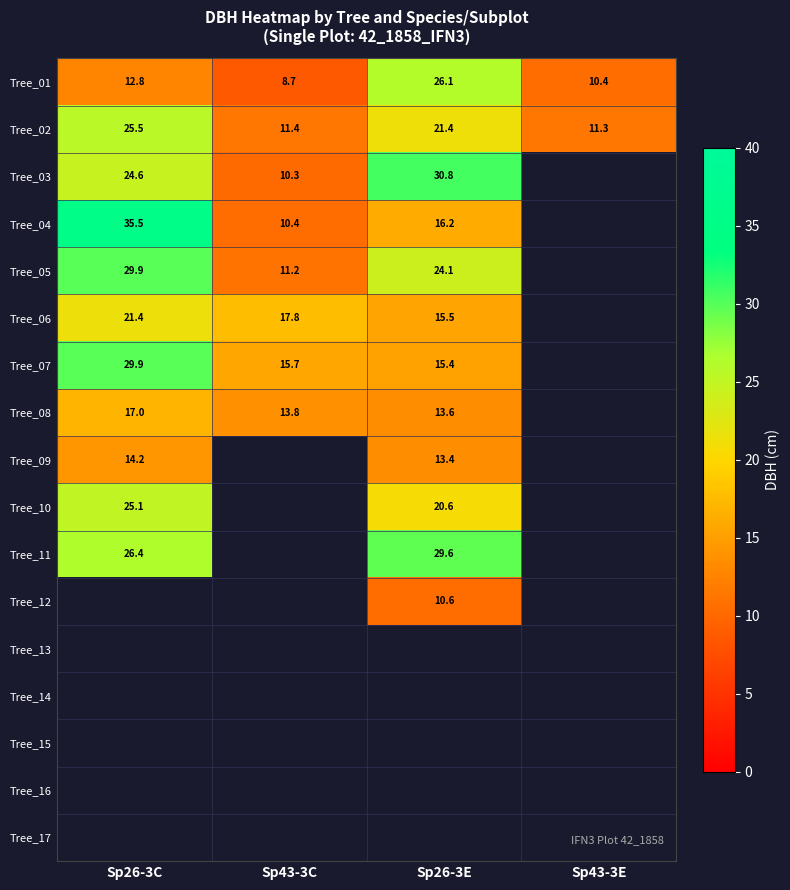

What is the difference between the Tree_01 values at Sp43-3C and Sp43-3E?

1.7